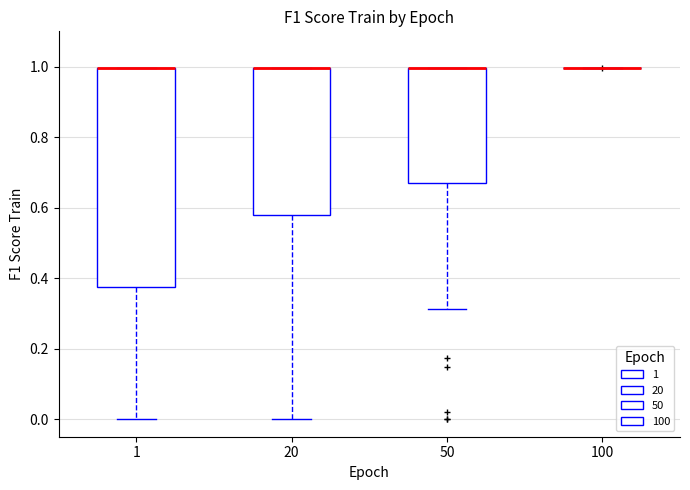

Reading left to right, transcribe this box plot: for each box, give where its median line is, the range the box spans, and where its two whiskers end, as read against the y-axis. The values are not printed on the chart, so give them approximately, as read against the axis.

1: median 1.00 (drawn on the box's upper edge), box 0.38 to 1.00, whiskers 0.00 to 1.00
20: median 1.00 (drawn on the box's upper edge), box 0.58 to 1.00, whiskers 0.00 to 1.00
50: median 1.00 (drawn on the box's upper edge), box 0.66 to 1.00, whiskers 0.32 to 1.00
100: box collapsed to a line at 1.00, whiskers 1.00 to 1.00